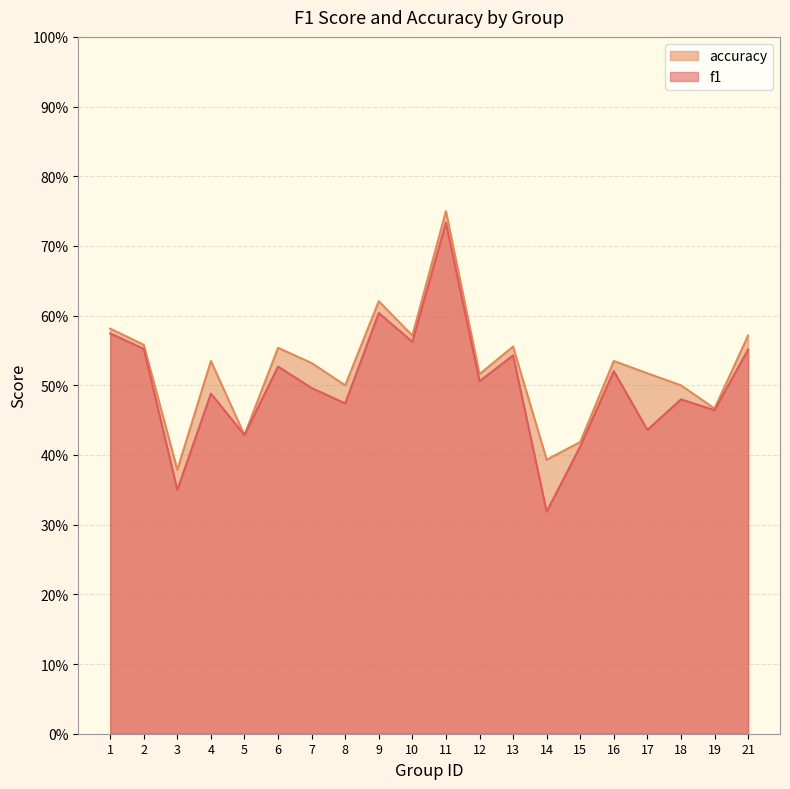

True or false: accuracy has a value of 0.6 at 1.

True